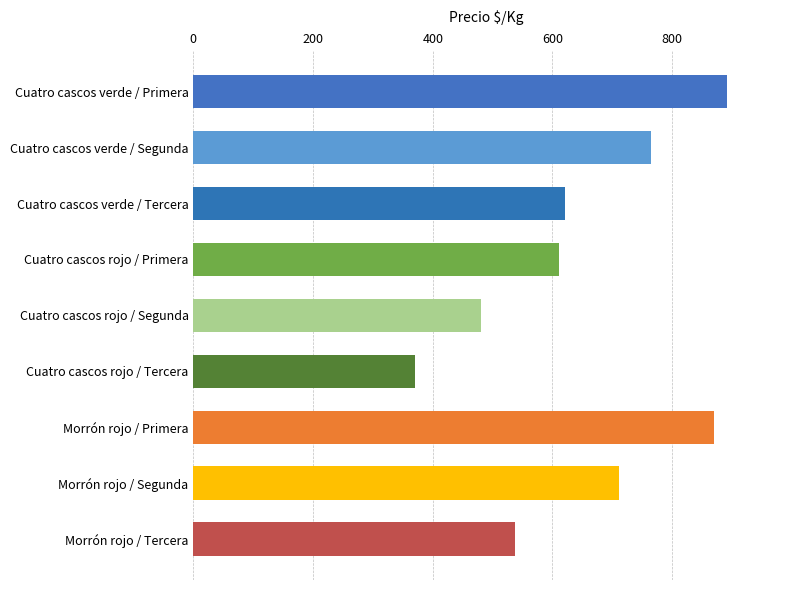

Reading top to bottom, what are all the values shown in this chart?

Cuatro cascos verde / Primera=891	Cuatro cascos verde / Segunda=764	Cuatro cascos verde / Tercera=621	Cuatro cascos rojo / Primera=611	Cuatro cascos rojo / Segunda=481	Cuatro cascos rojo / Tercera=370	Morrón rojo / Primera=869	Morrón rojo / Segunda=711	Morrón rojo / Tercera=538